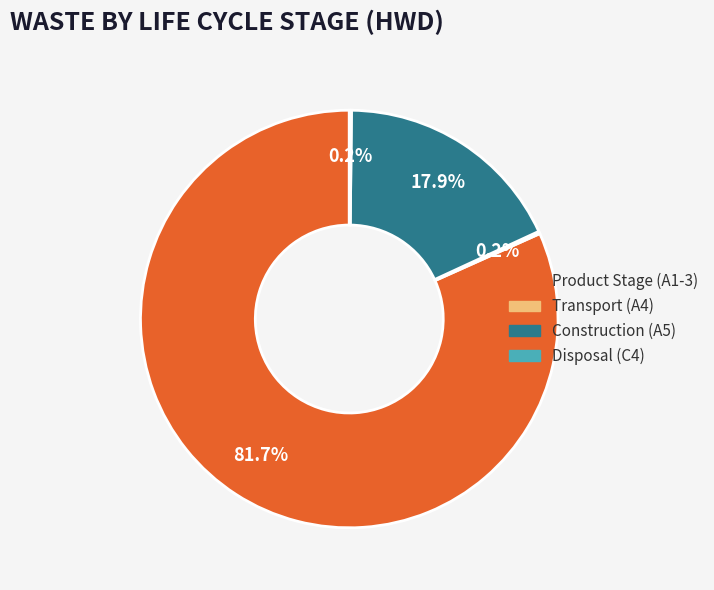

To the nearest percent, what percentage of the pie is Construction (A5)?

18%